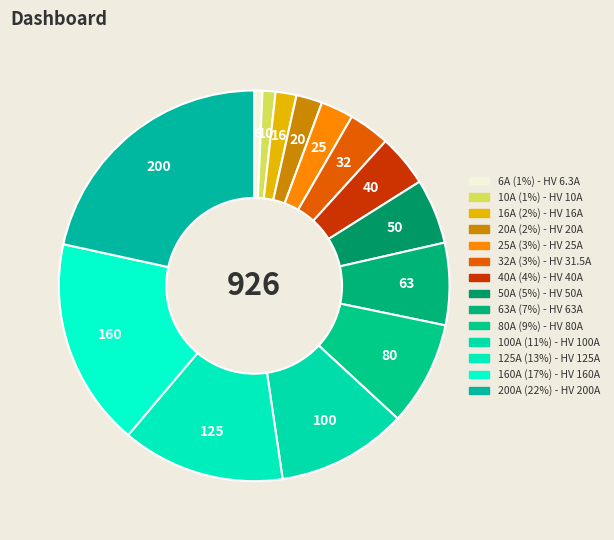

How many segments does this pie chart have?

14